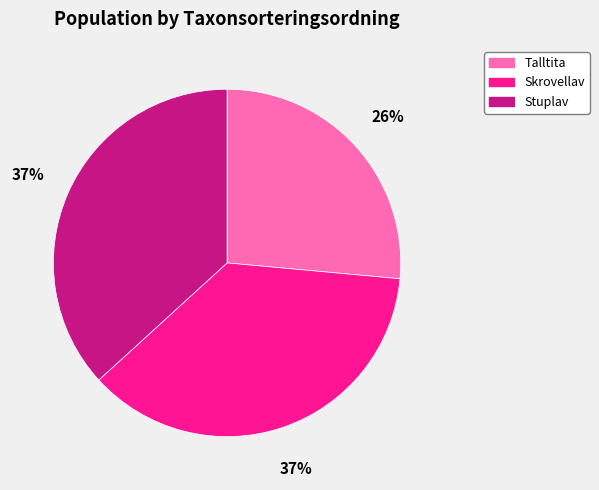

Is there any slice that represents more than half of the pie?

No